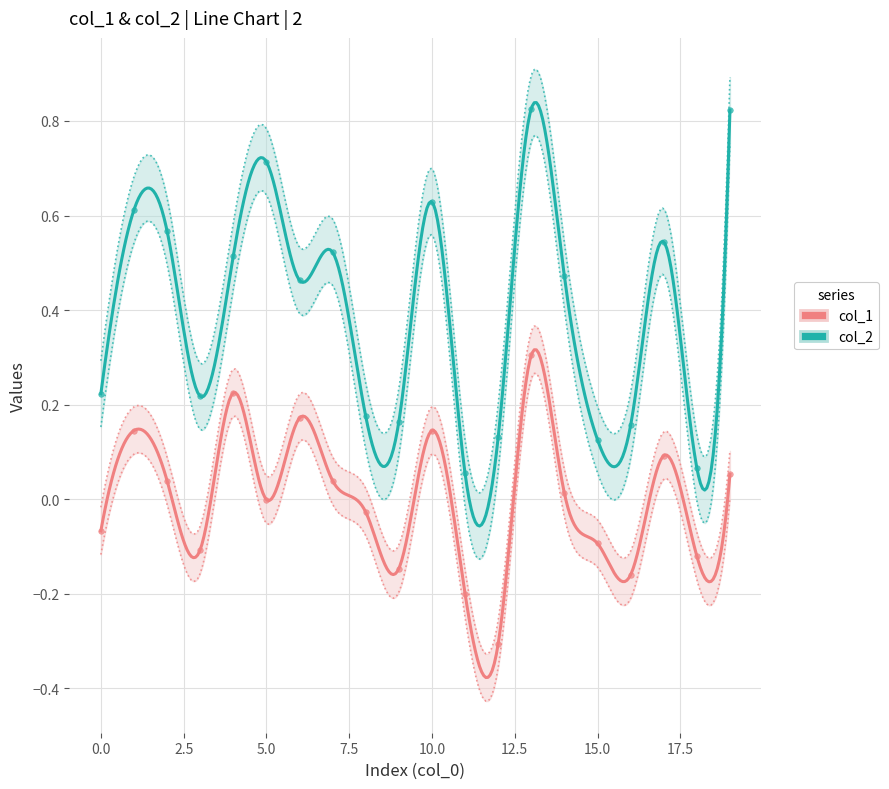

What is the spread (max minus min) of values at 7?

0.5